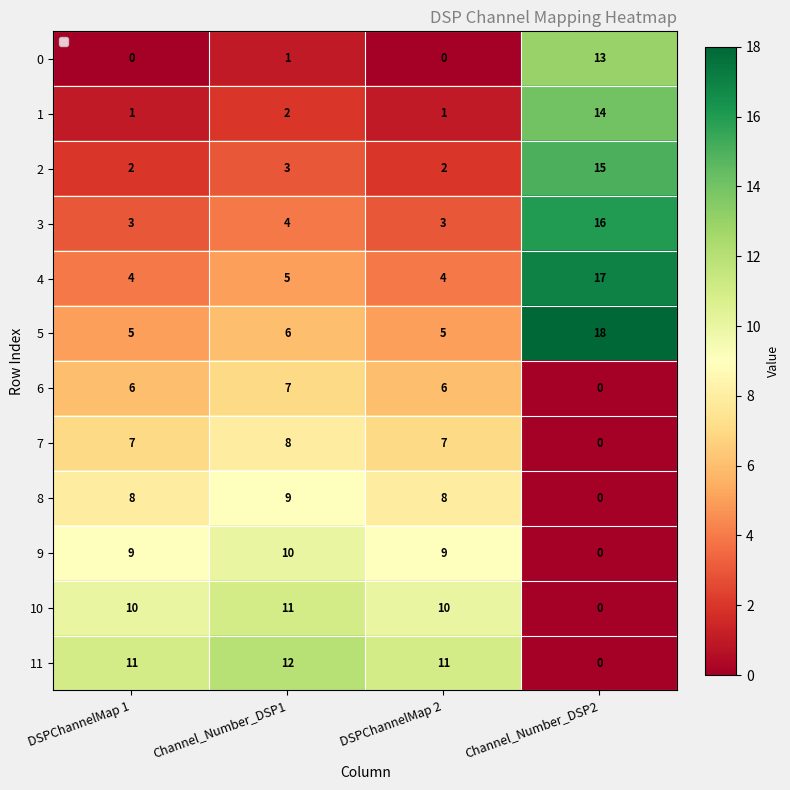

What is the spread (max minus min) of values at Channel_Number_DSP2?

18